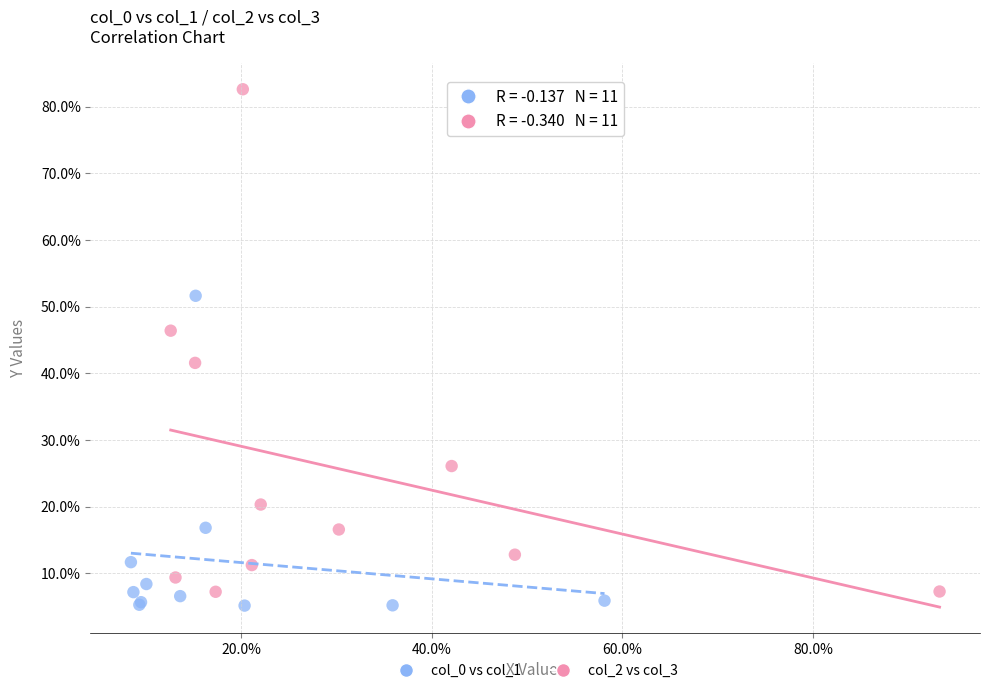

What are all the series names shown in the legend?

col_0 vs col_1, col_2 vs col_3